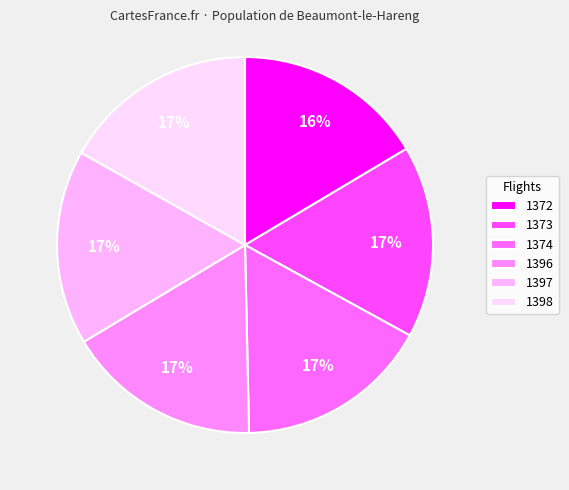

How many slices are in this pie chart?

6